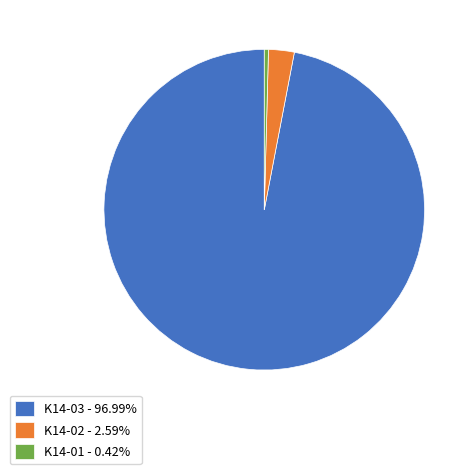

Which slice is the smallest?

K14-01